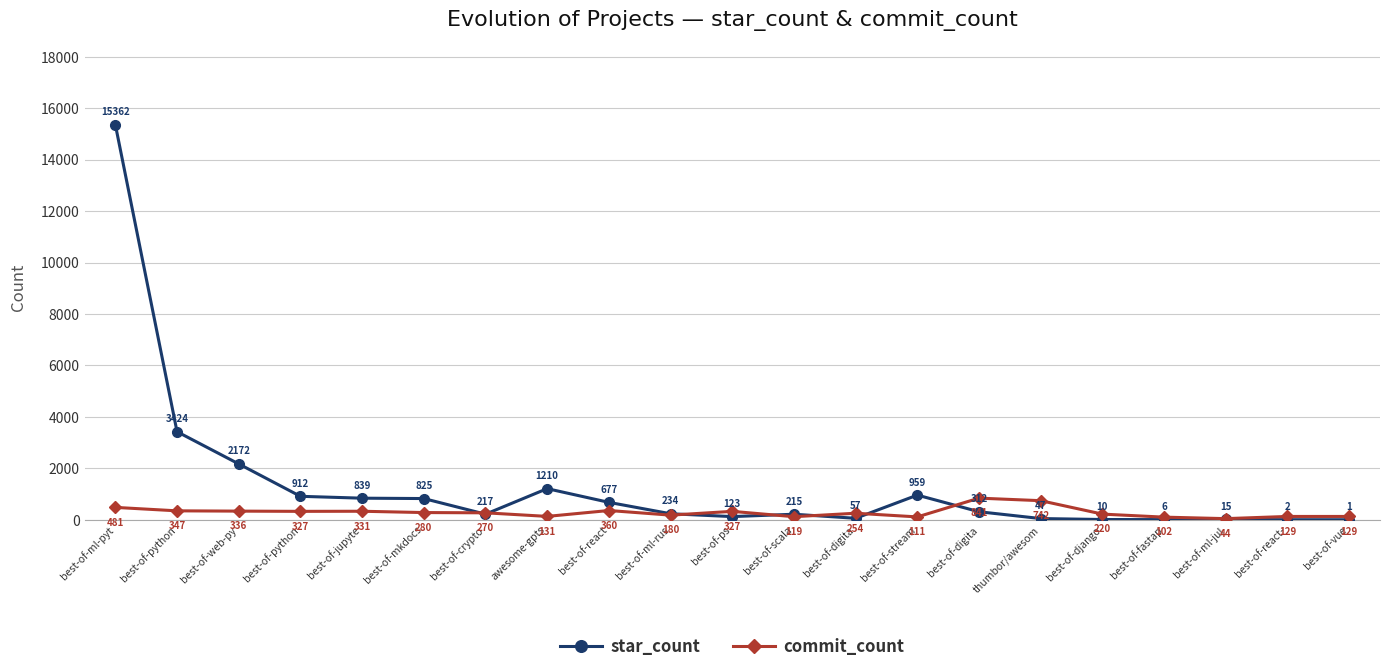

Does the chart display data point markers on the line(s)?

Yes